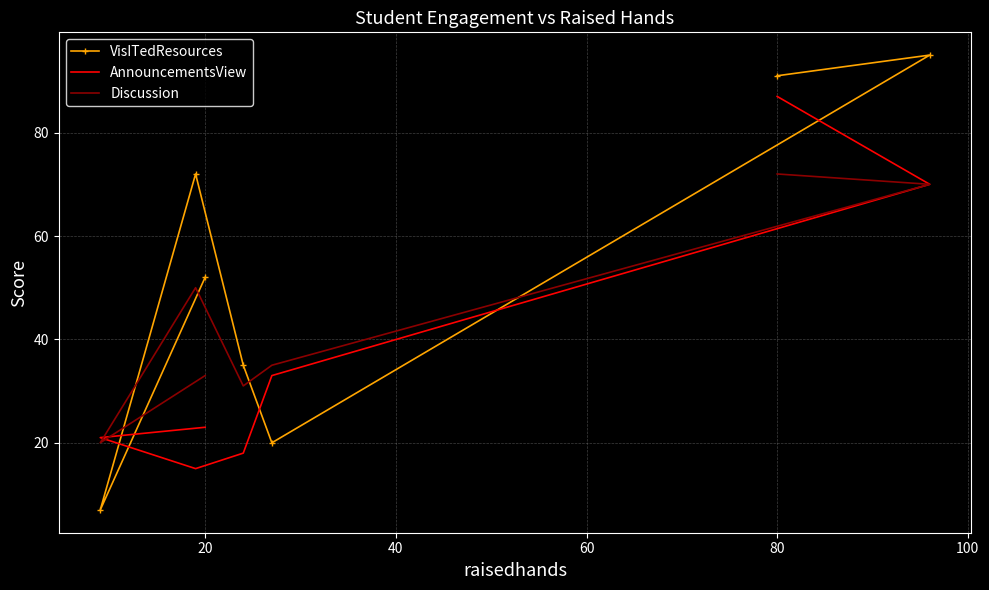

How many lines are shown in the chart?

3